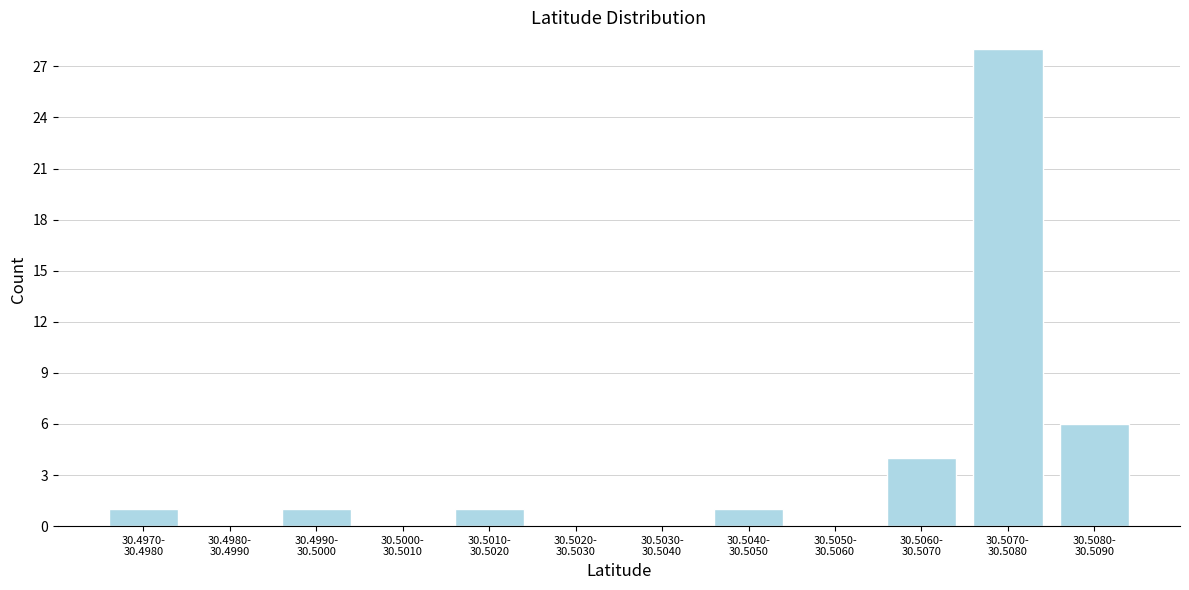

What is the sum of all values?

42